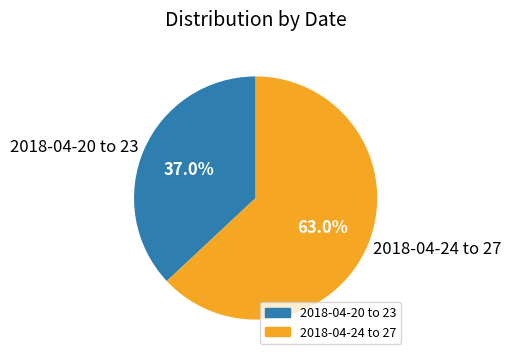

Is there a majority slice in this chart?

Yes